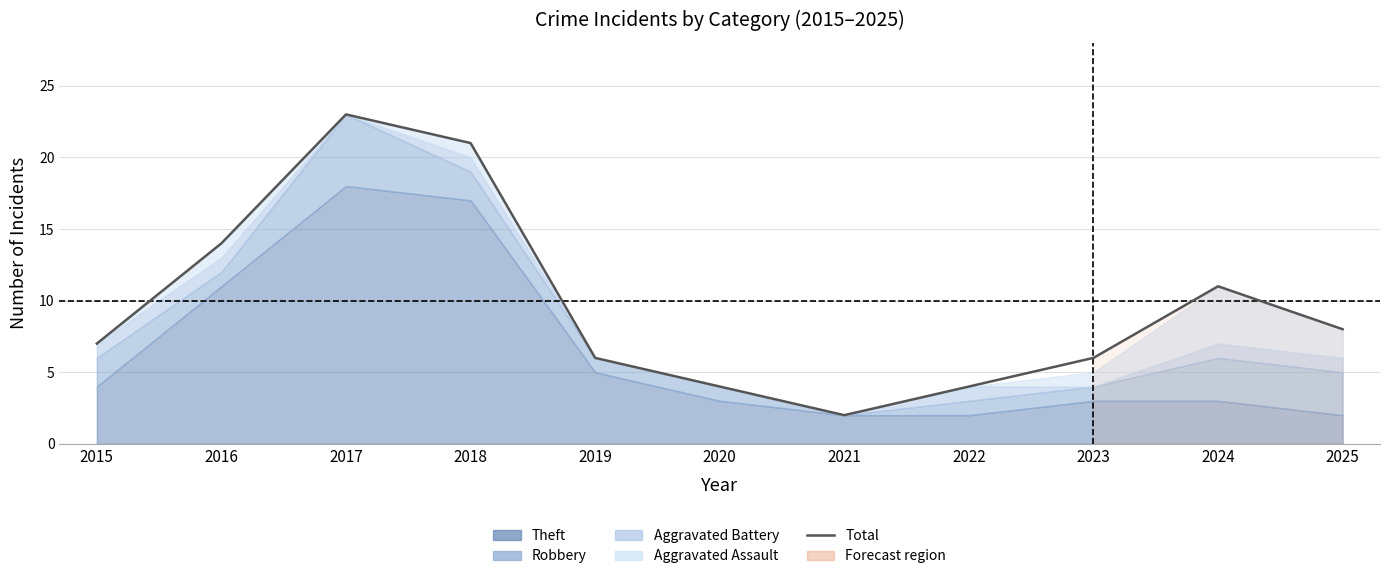

At which category does the chart reach its peak across all series?

2017